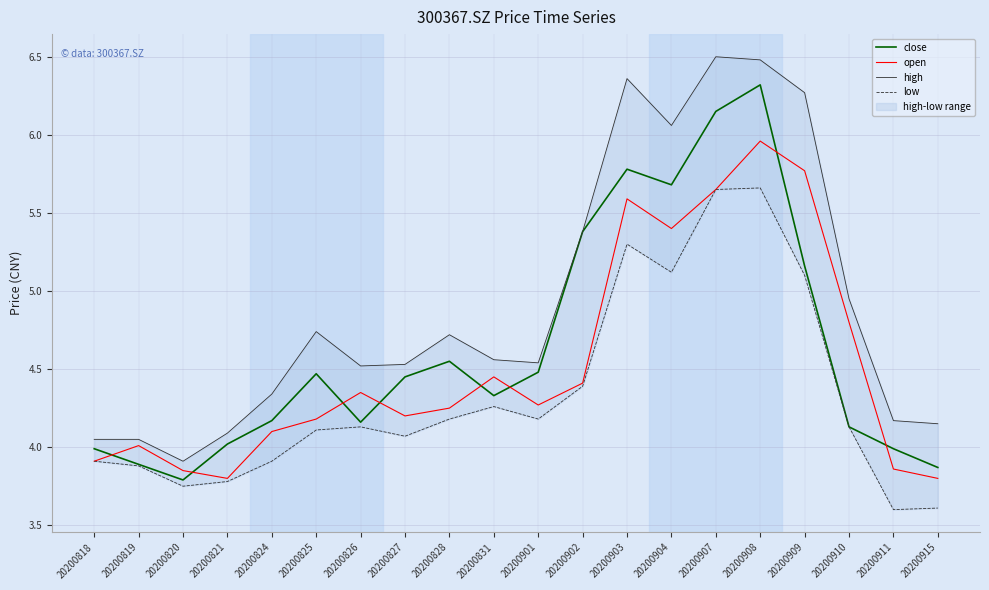

What is the minimum value for open?

3.8